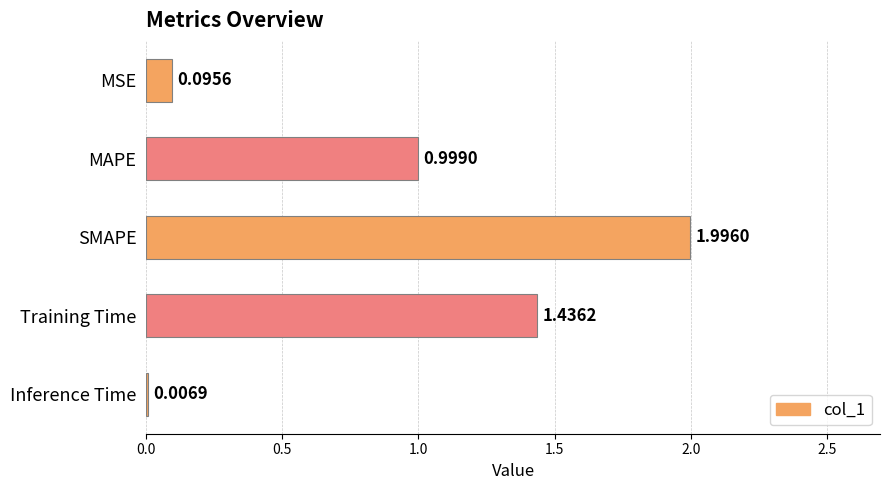

Which category has the highest value across all series?

SMAPE